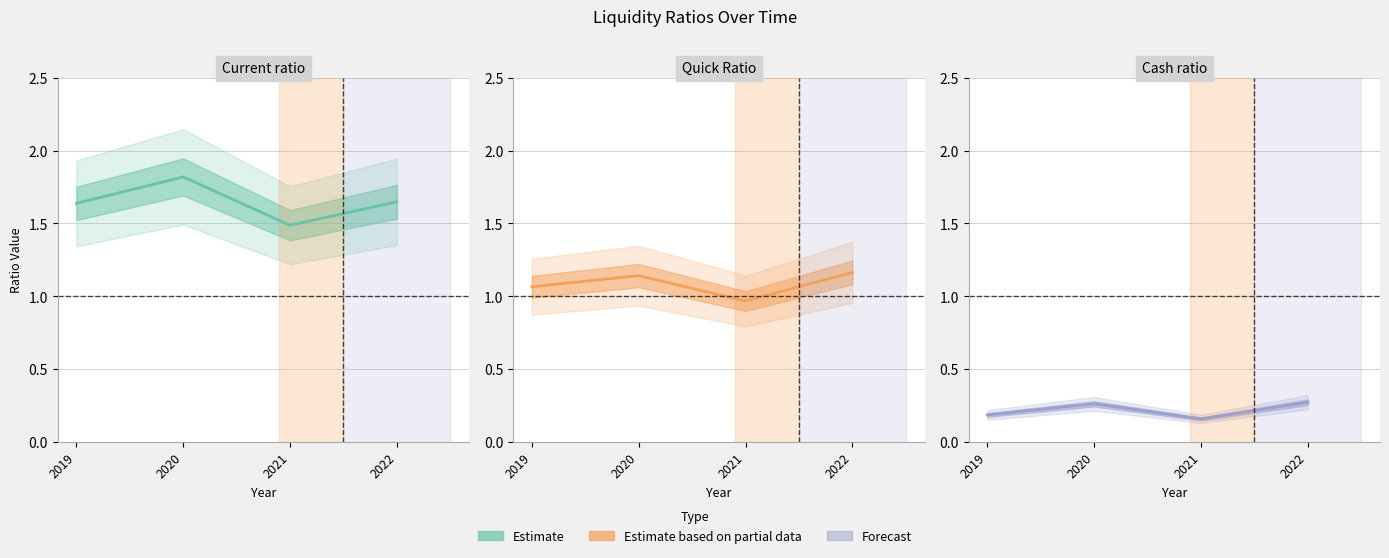

True or false: Quick Ratio and Cash ratio cross at least once.

False